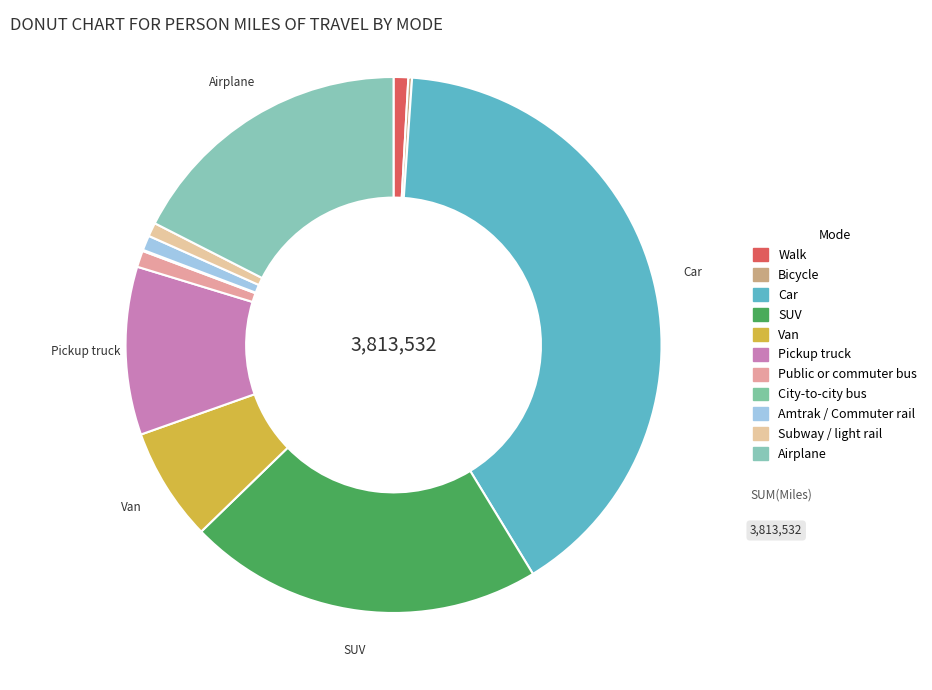

To the nearest percent, what percentage of the pie is Walk?

1%